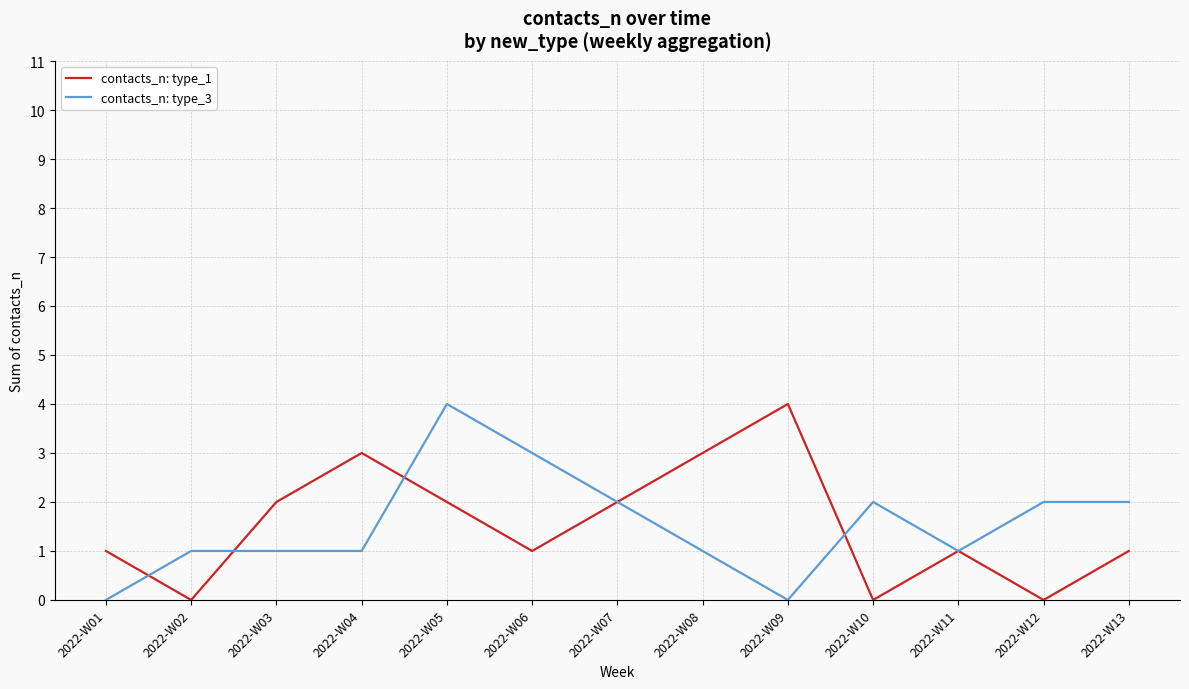

Rank the series at 2022-W06 from highest to lowest value.

contacts_n: type_3, contacts_n: type_1